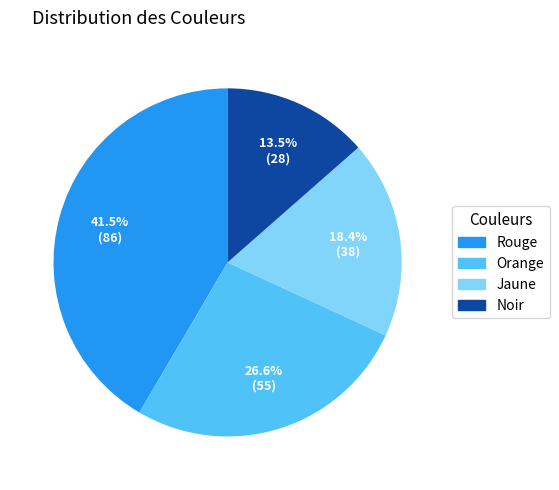

Which has a higher value, Jaune or Orange?

Orange